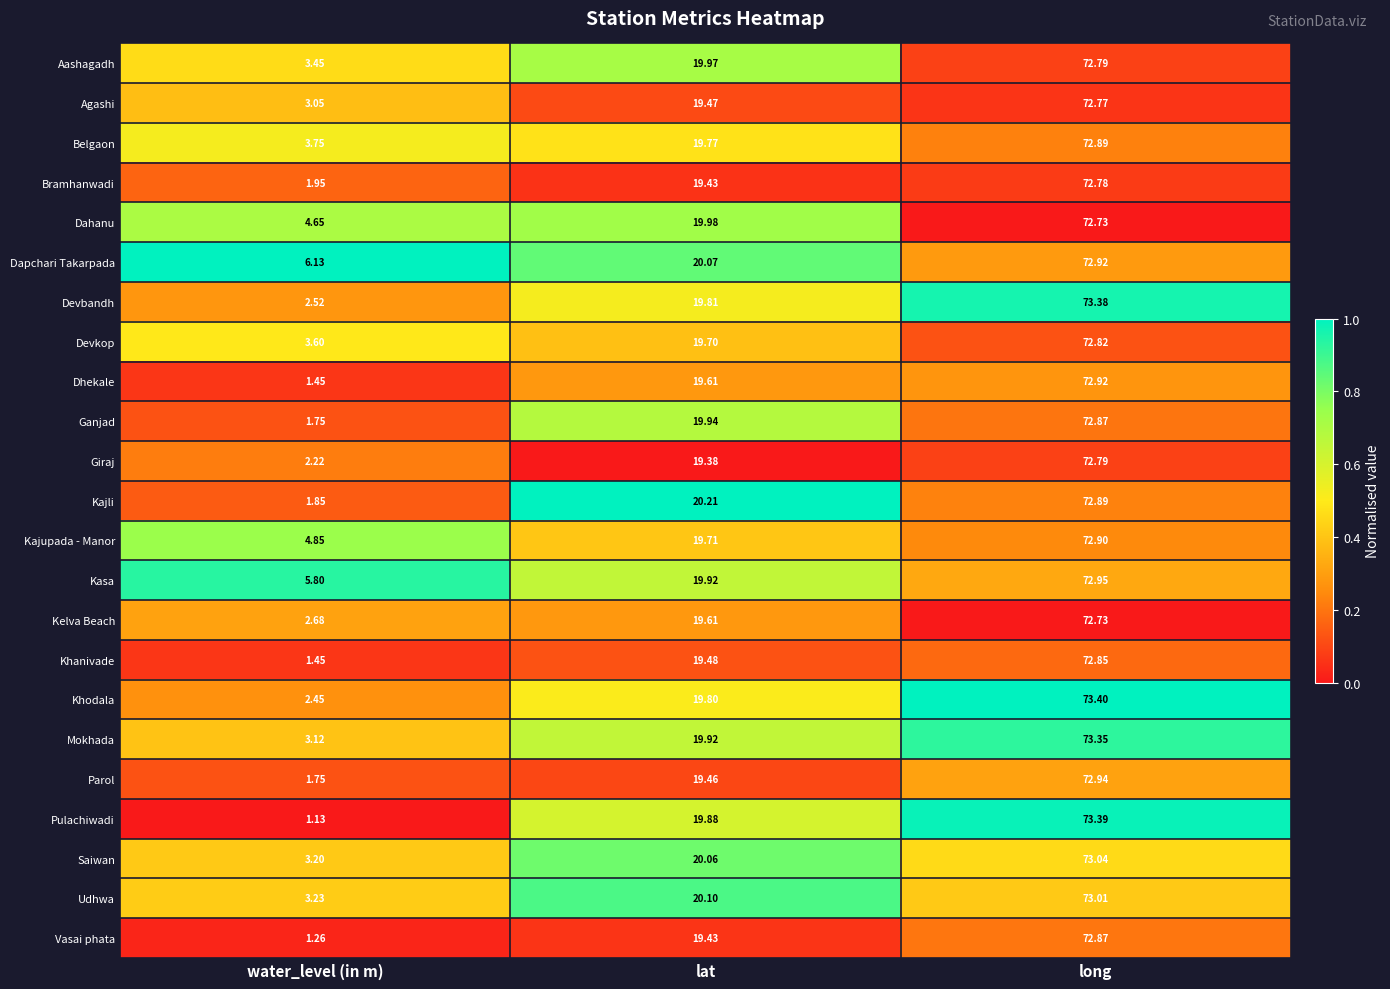

Which series has the widest spread of values?

Pulachiwadi